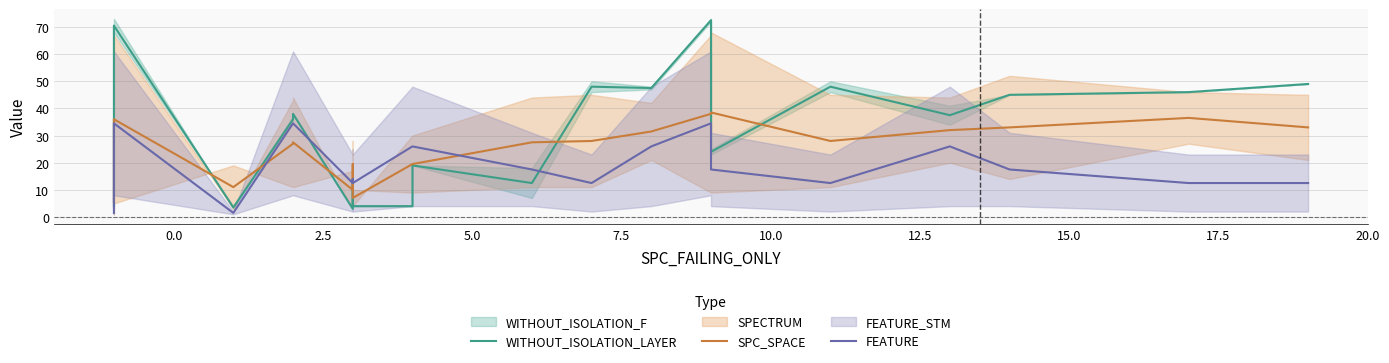

List the series in order of their peak value, highest first.

WITHOUT_ISOLATION_LAYER, SPC_SPACE, FEATURE